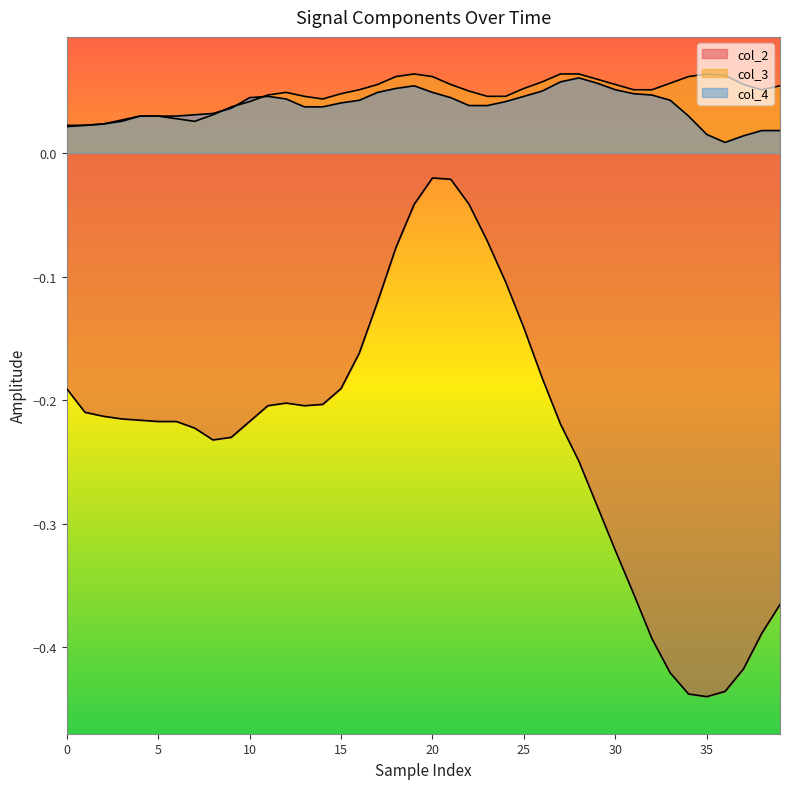

At which category does col_4 reach its first local peak?

11